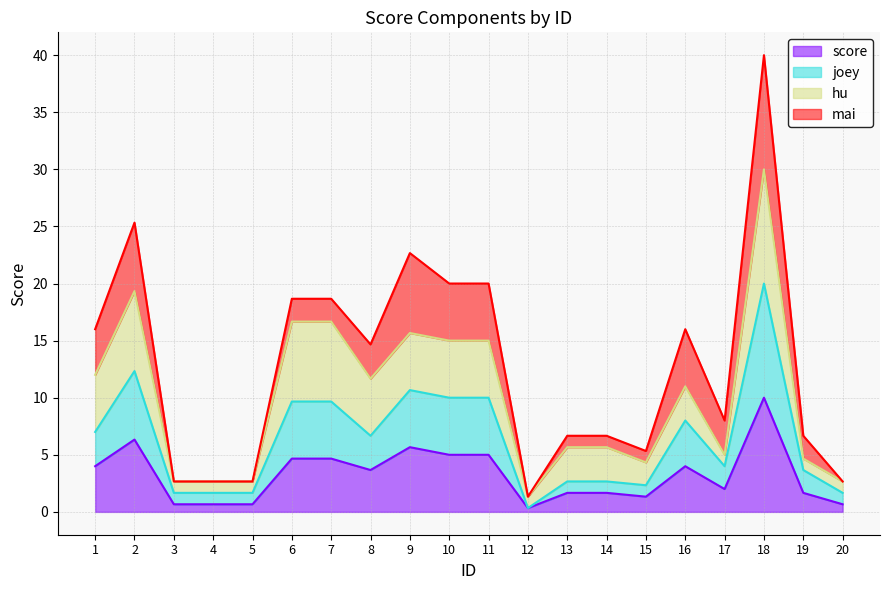

Which category has the lowest value in the score series?

12